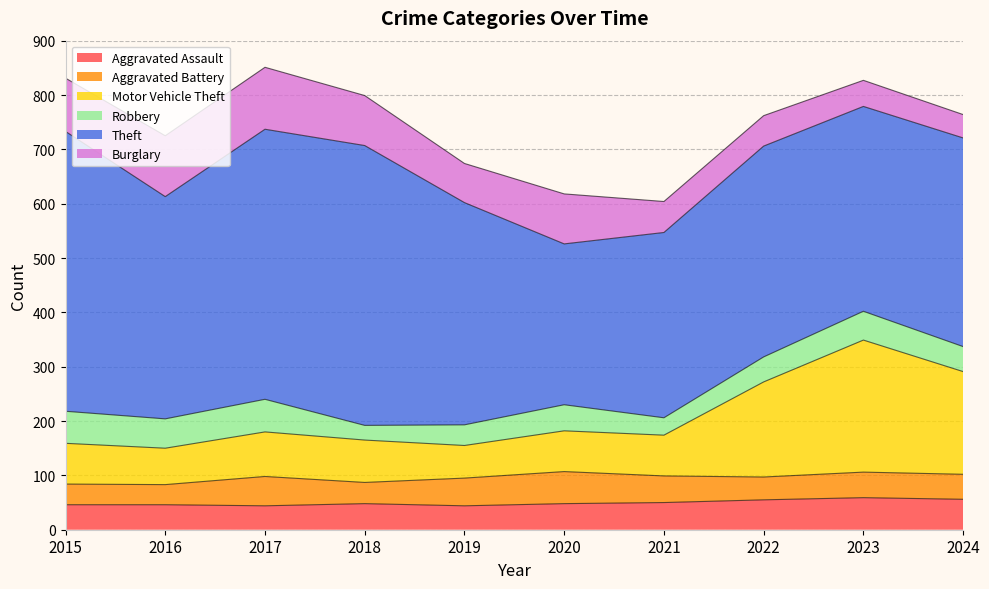

What are all the series names shown in the legend?

Aggravated Assault, Aggravated Battery, Motor Vehicle Theft, Robbery, Theft, Burglary